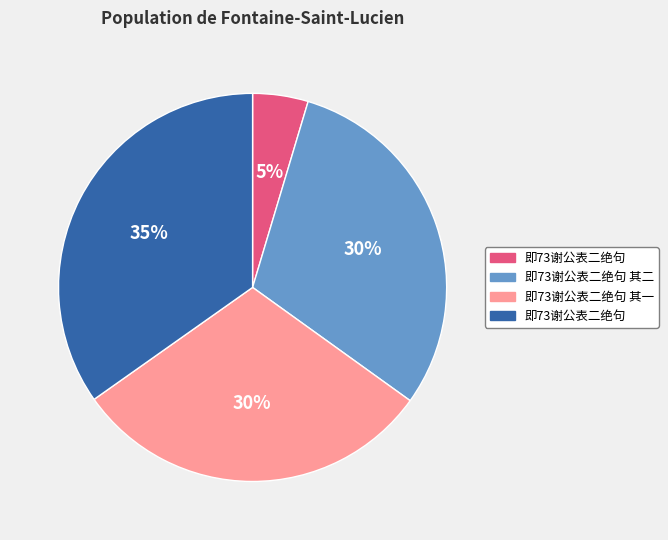

Is there any slice that represents more than half of the pie?

No